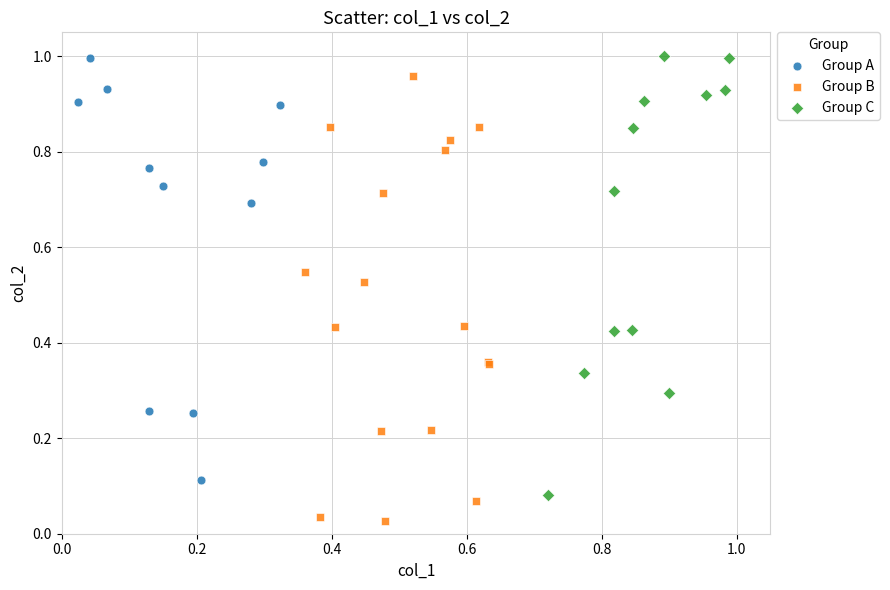

Which series reaches the minimum Y coordinate?

Group B